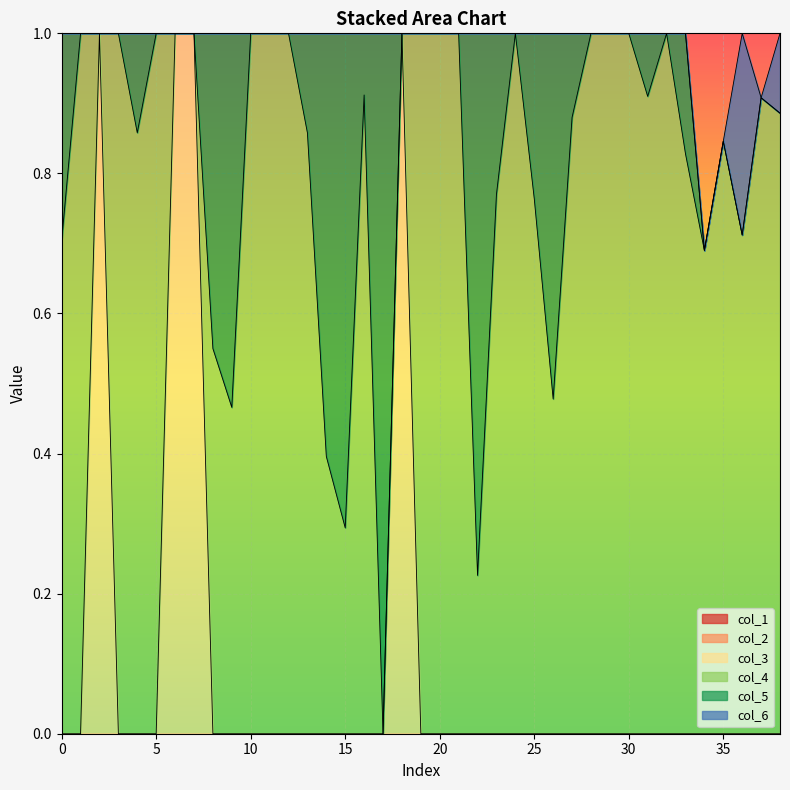

True or false: col_3 has more than 1 interior local peaks.

True